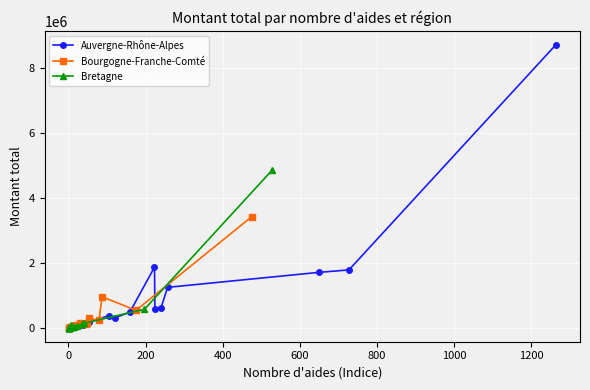

True or false: Auvergne-Rhône-Alpes has more than 1 points higher than both neighbors.

True